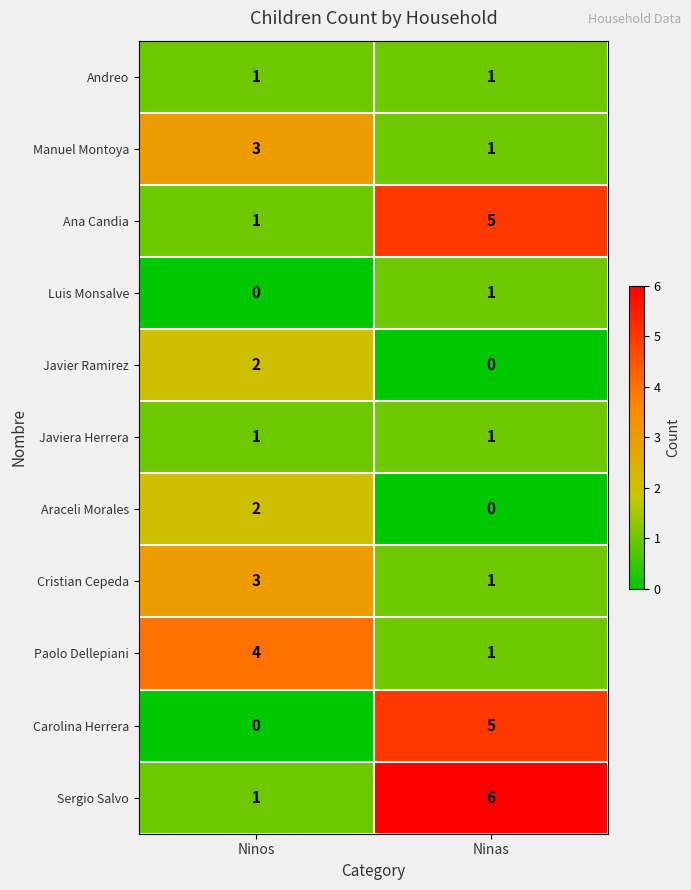

What is the sum of all Paolo Dellepiani values?

5